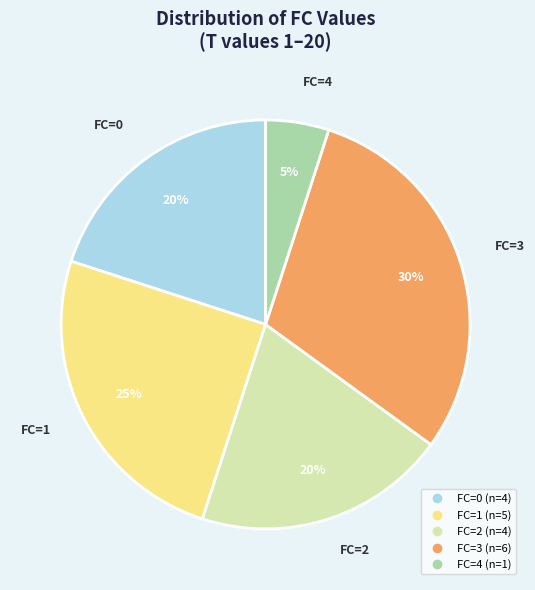

How many slices are in this pie chart?

5